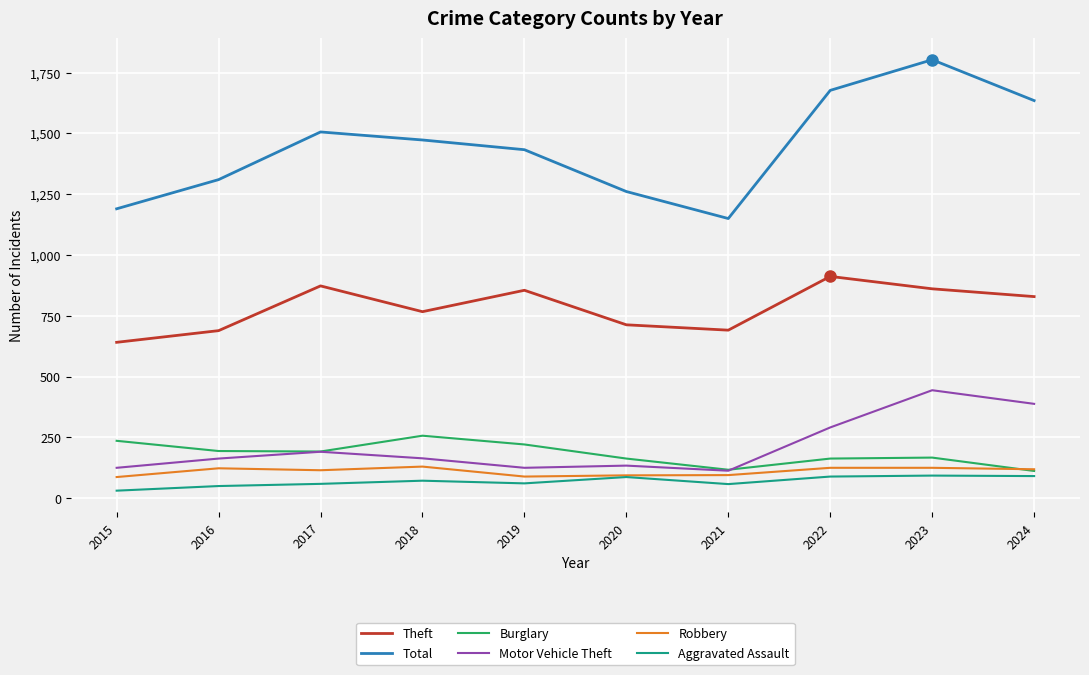

Is the value of Aggravated Assault at 2021 greater than the value of Total at 2021?

No